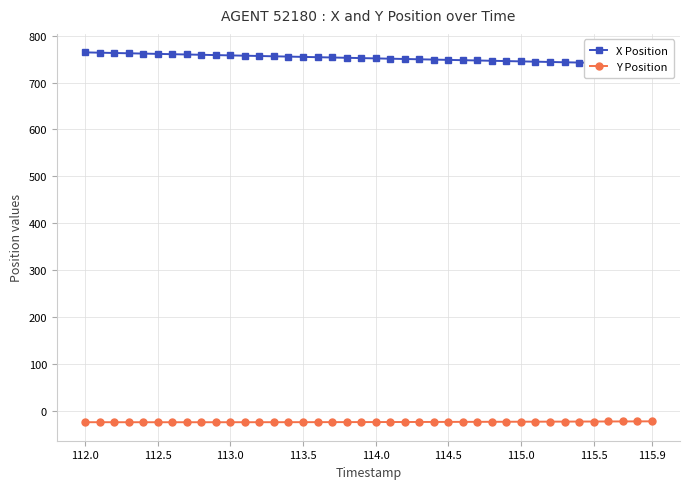

True or false: Y Position and X Position intersect in this chart.

False